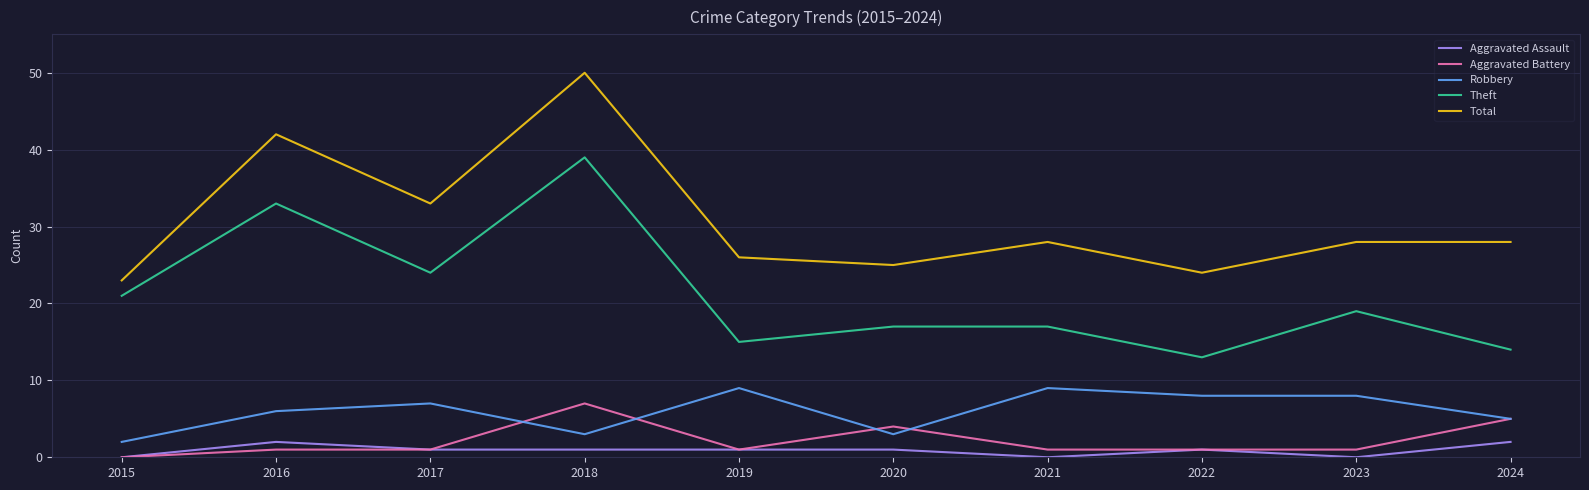

What is the spread (max minus min) of values at 2016?

41